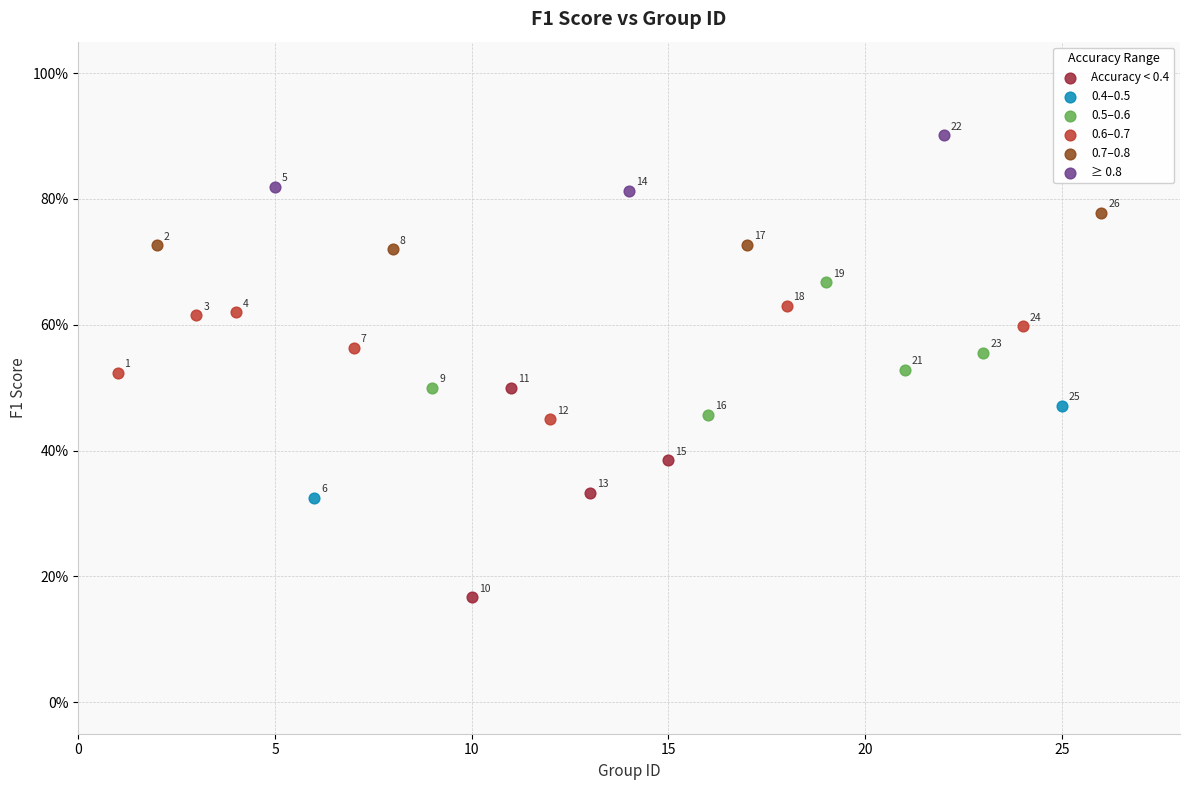

What are all the series names shown in the legend?

Accuracy < 0.4, 0.4–0.5, 0.5–0.6, 0.6–0.7, 0.7–0.8, ≥ 0.8